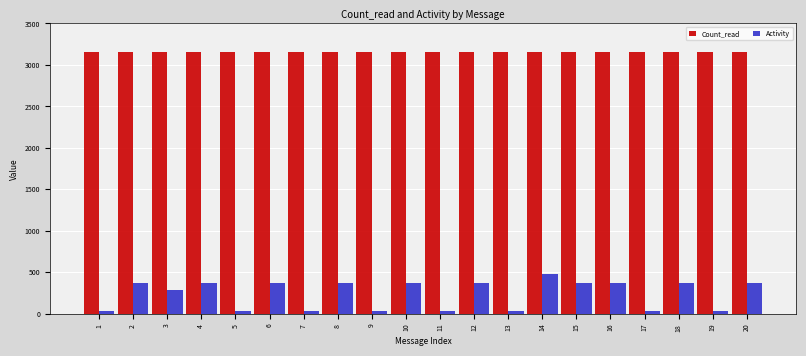

What is the difference between the maximum and second lowest values in the Activity series?

440